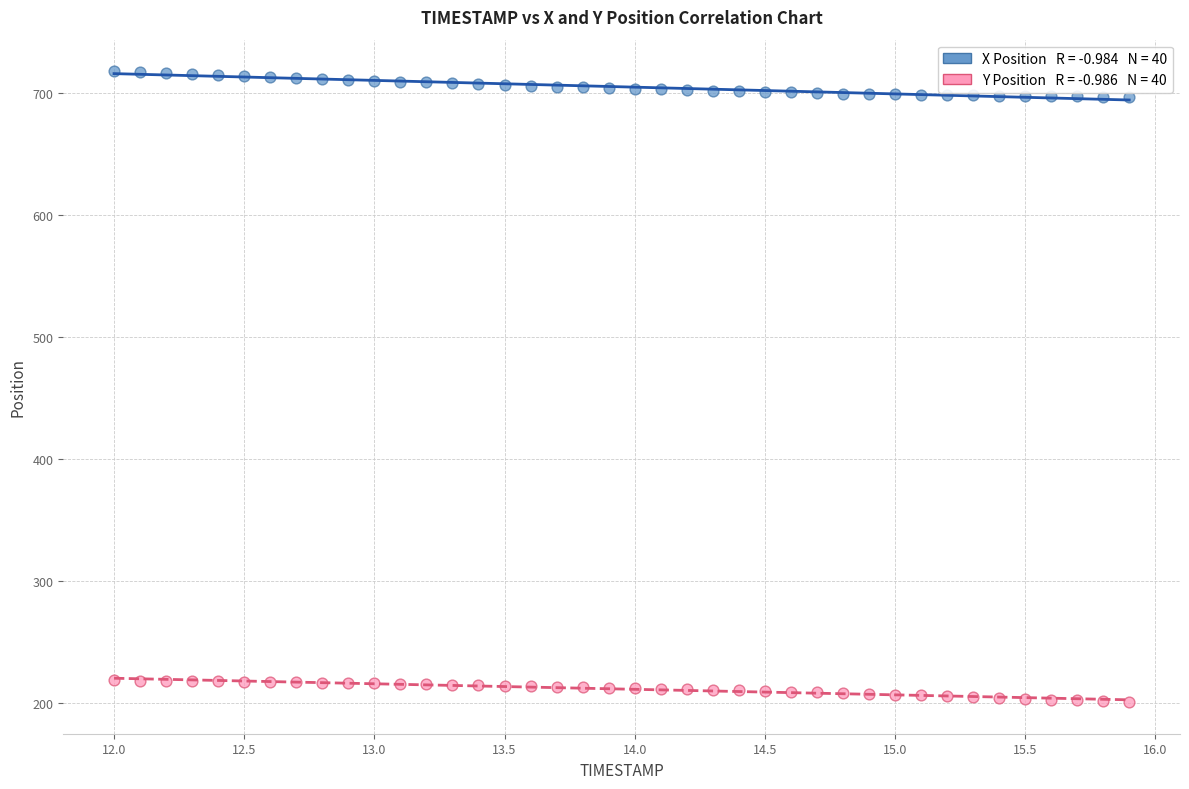

Across all data points, what is the range of Y values (max minus min)?

517.7